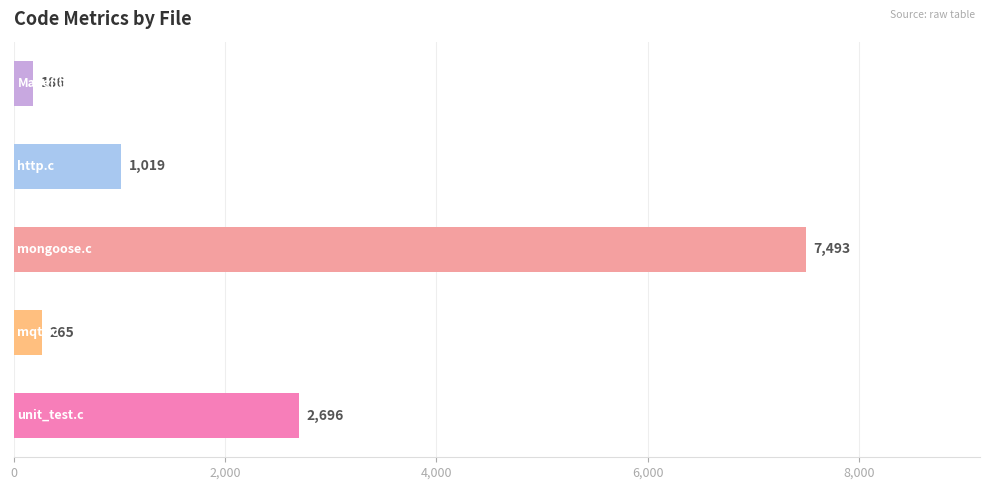

What is the difference between the maximum and second lowest values?

7228